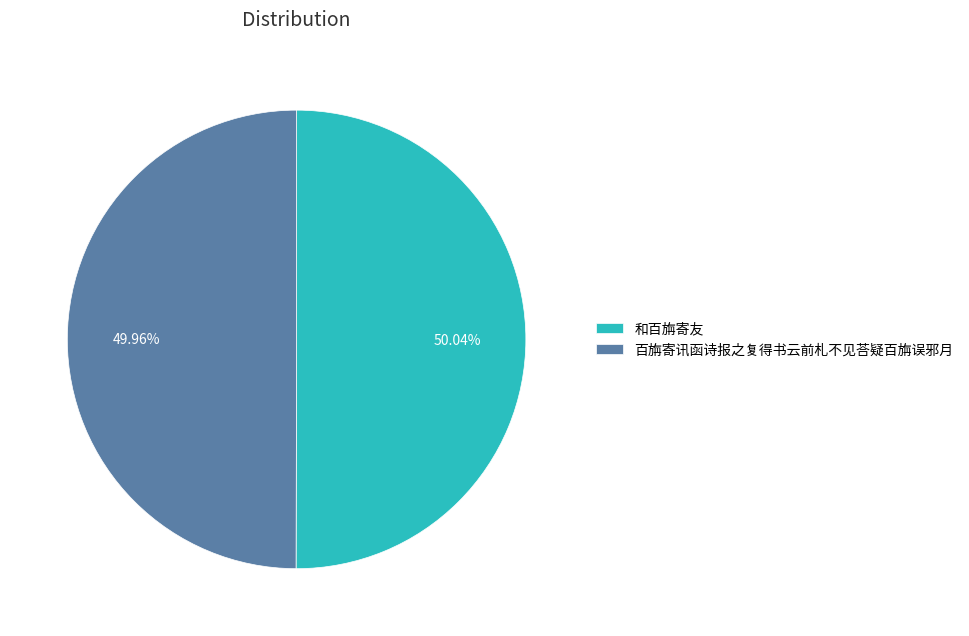

To the nearest percent, what portion does 百旃寄讯函诗报之复得书云前札不见荅疑百旃误邪月 represent?

50%